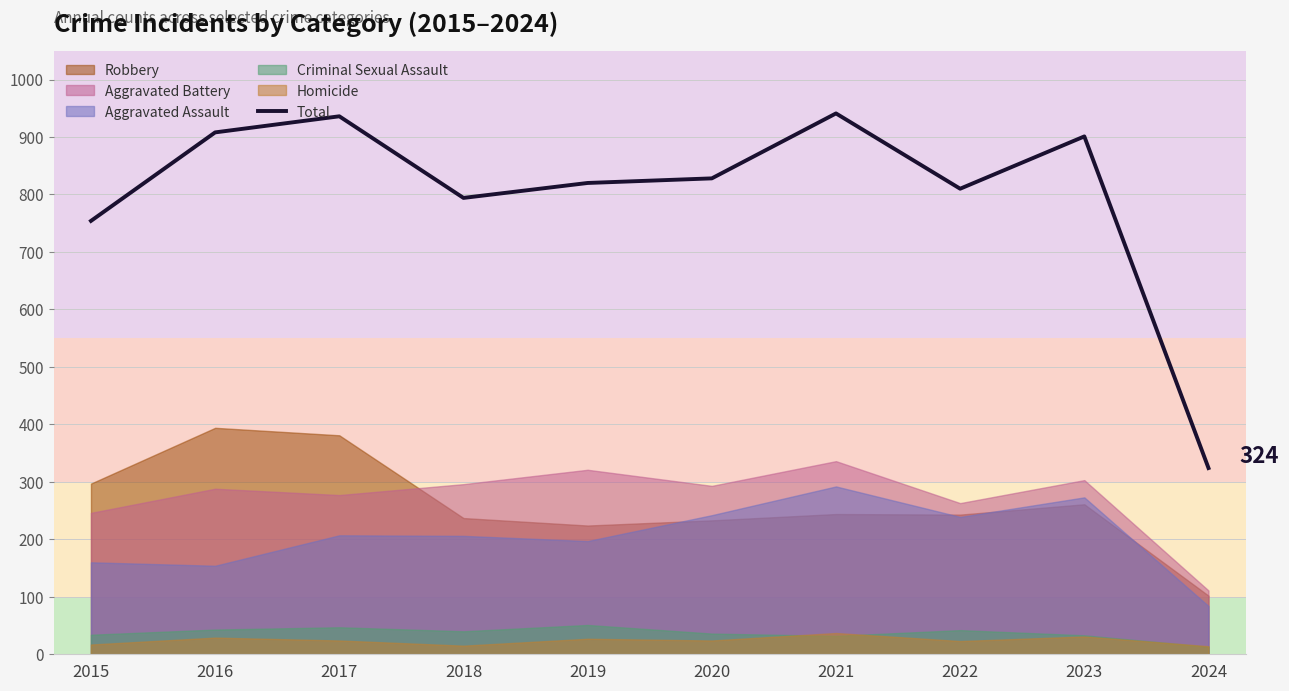

How many data points are less than 828?

5